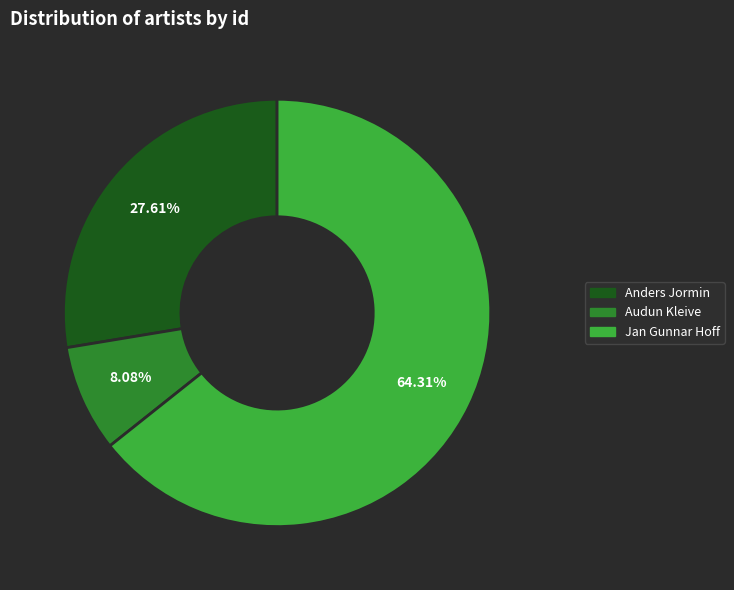

How many segments does this pie chart have?

3